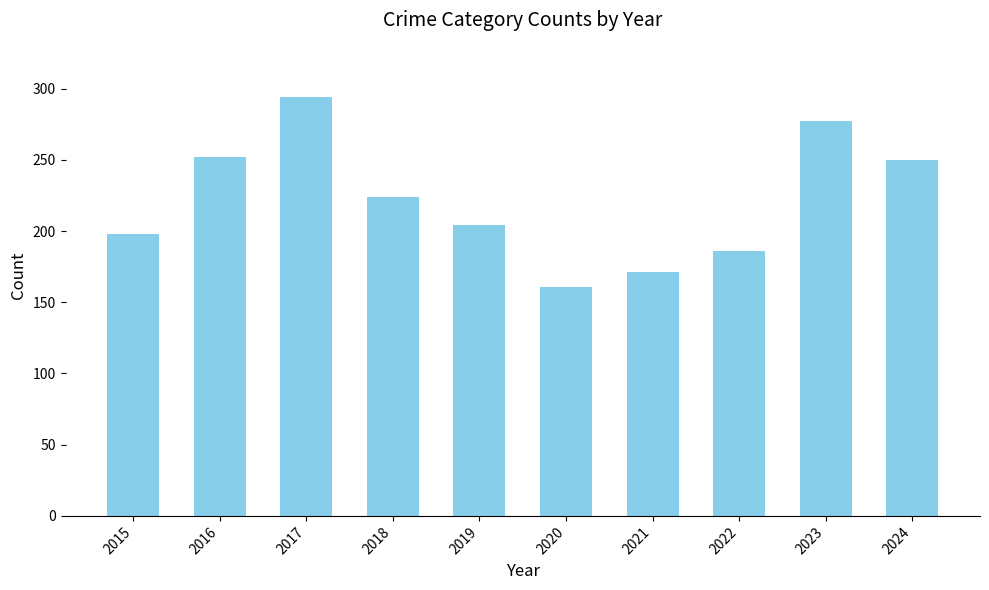

At which category does the chart reach its minimum across all series?

2020